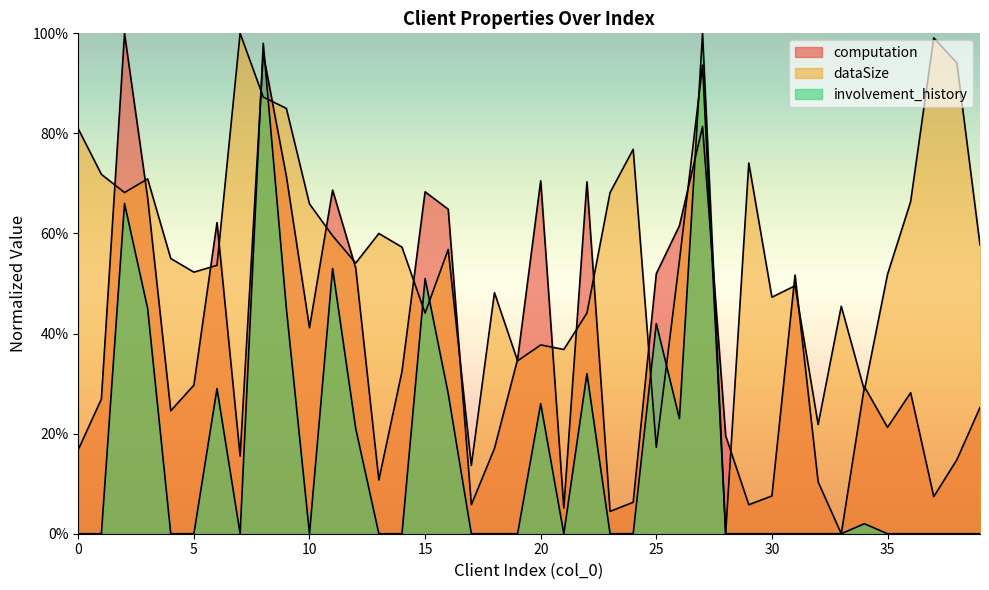

Reading left to right, transcribe all the data shown in this chart.

computation: 0.2	0.3	1.0	0.7	0.2	0.3	0.6	0.2	1.0	0.7	0.4	0.7	0.5	0.1	0.3	0.7	0.6	0.1	0.2	0.3	0.7	0.1	0.7	0.0	0.1	0.5	0.6	0.8	0.2	0.1	0.1	0.5	0.1	0.0	0.3	0.2	0.3	0.1	0.1	0.3
dataSize: 0.8	0.7	0.7	0.7	0.6	0.5	0.5	1.0	0.9	0.8	0.7	0.6	0.5	0.6	0.6	0.4	0.6	0.1	0.5	0.3	0.4	0.4	0.4	0.7	0.8	0.2	0.5	0.9	0.0	0.7	0.5	0.5	0.2	0.5	0.3	0.5	0.7	1.0	0.9	0.6
involvement_history: 0.0	0.0	0.7	0.5	0.0	0.0	0.3	0.0	1.0	0.5	0.0	0.5	0.2	0.0	0.0	0.5	0.3	0.0	0.0	0.0	0.3	0.0	0.3	0.0	0.0	0.4	0.2	1.0	0.0	0.0	0.0	0.0	0.0	0.0	0.0	0.0	0.0	0.0	0.0	0.0